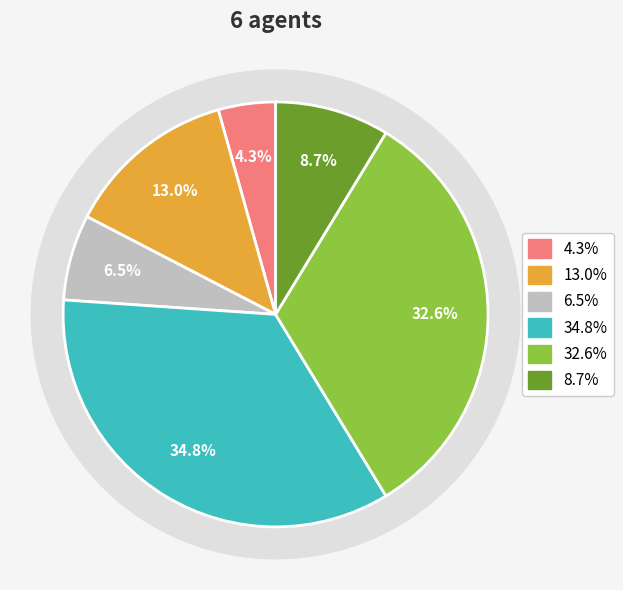

Is Agent 1 the majority of the pie?

No